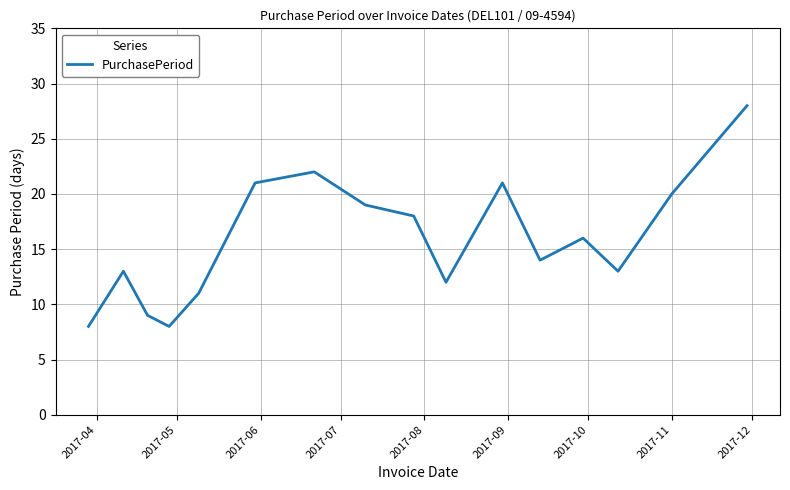

What is the difference between the maximum and minimum values?

20